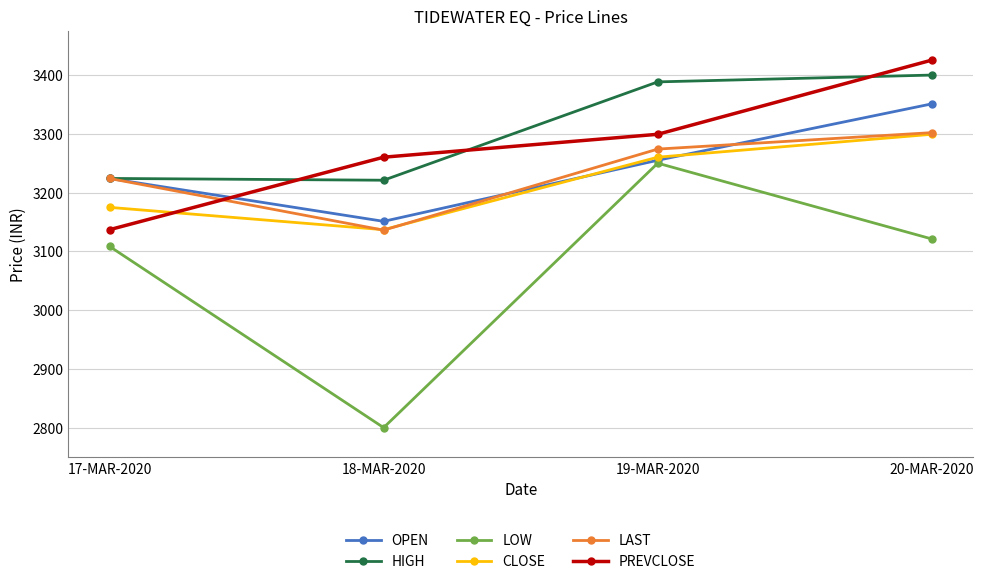

Is this an area chart (filled region under the line)?

No